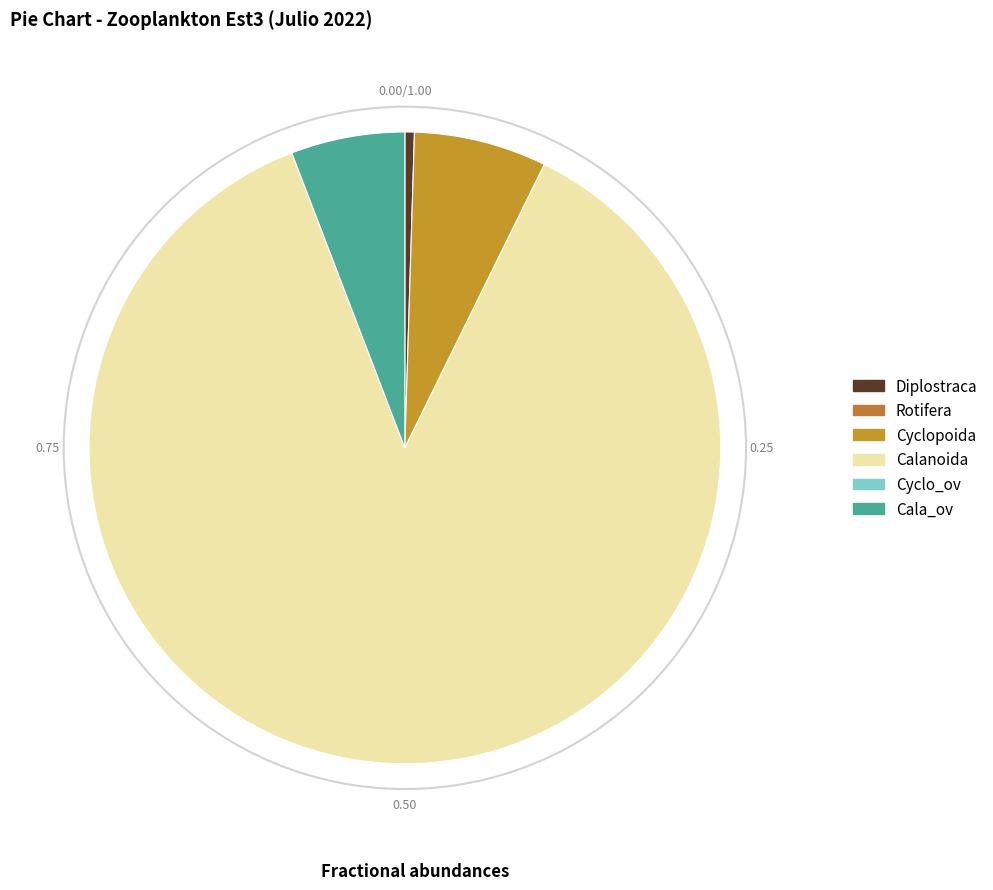

Is there a majority slice in this chart?

Yes